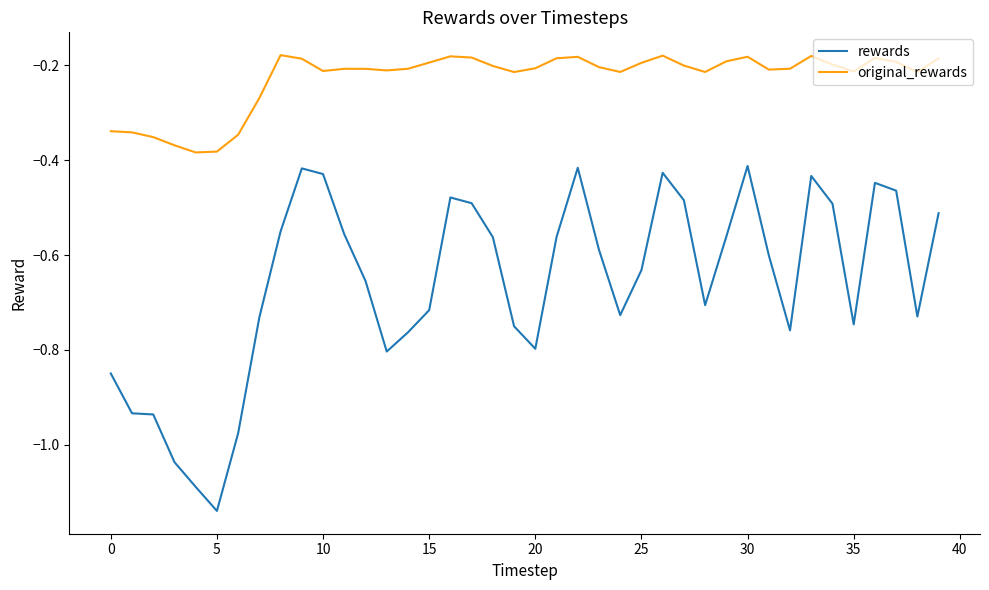

Rank the series by their average value, from lowest to highest.

rewards, original_rewards